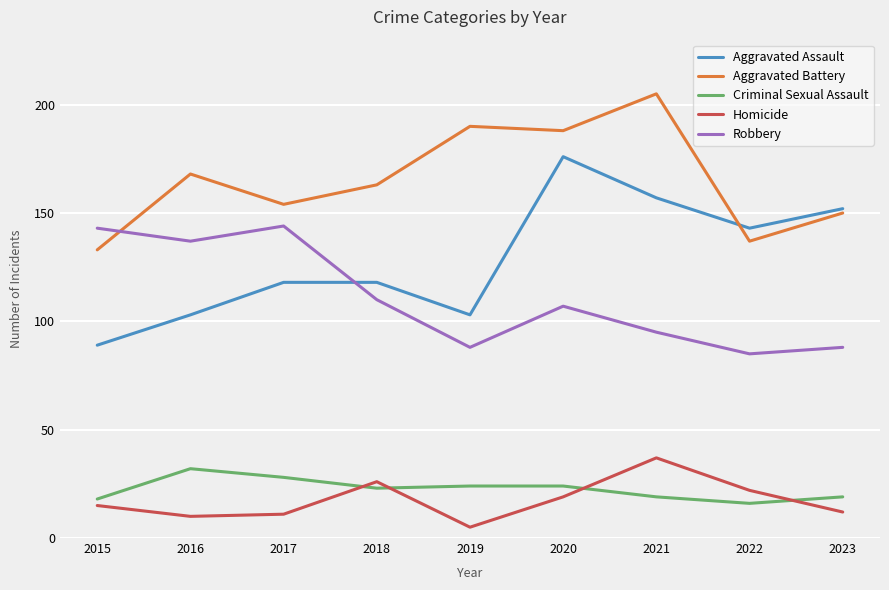

What is the maximum value for Homicide?

37